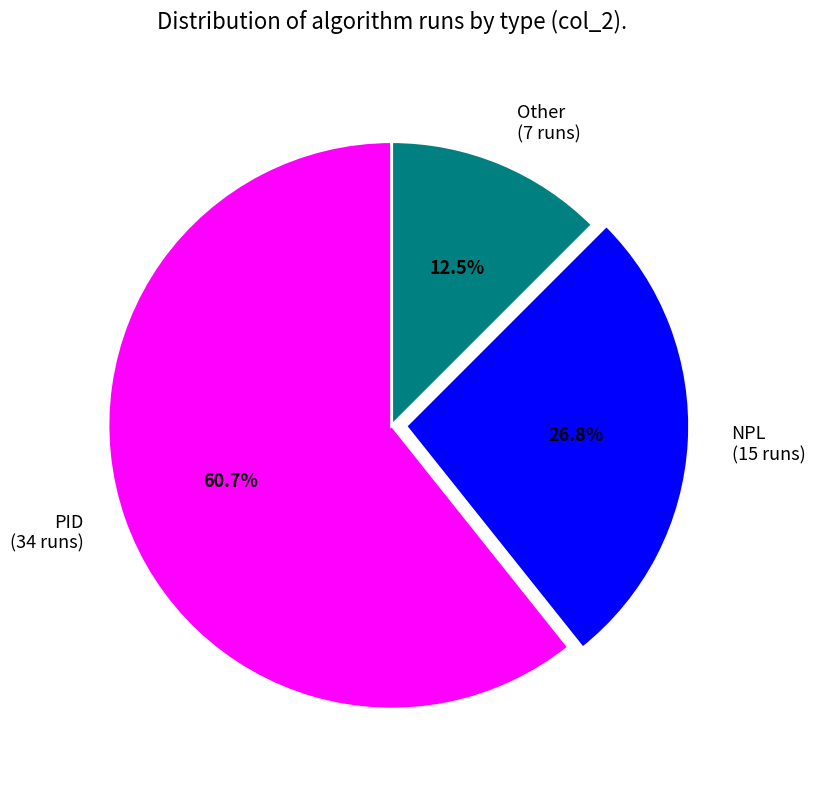

To the nearest percent, what is the difference between the NPL and Other slice percentages?

14%